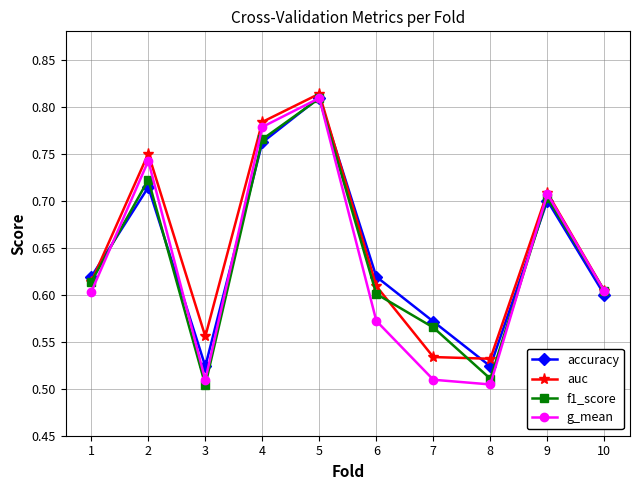

In accuracy, how many points are higher than both neighbors (excluding endpoints)?

3